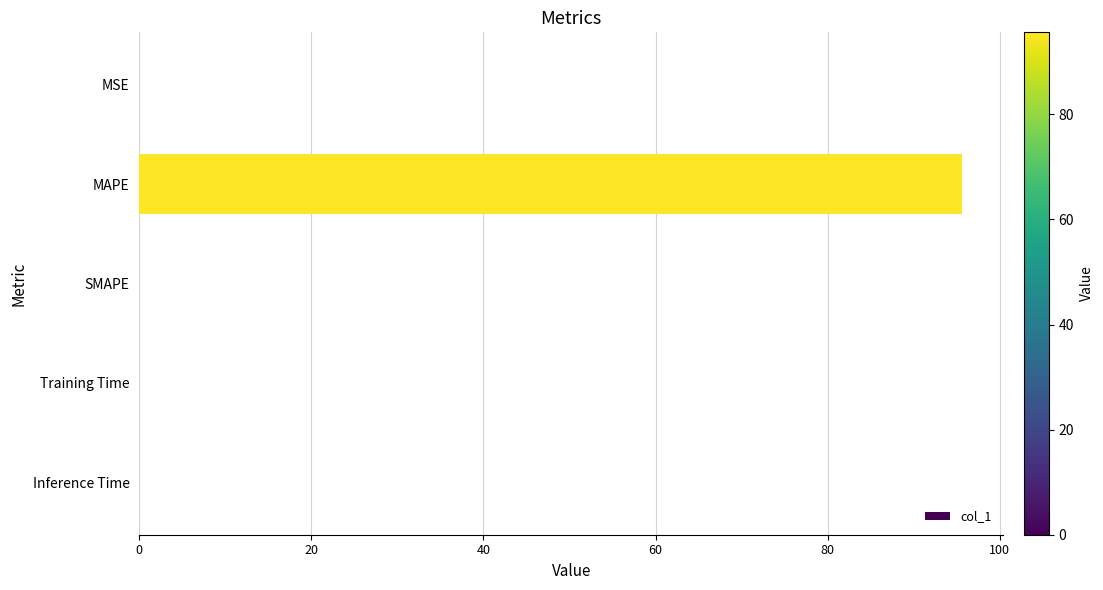

What is the sum of all values?

95.6